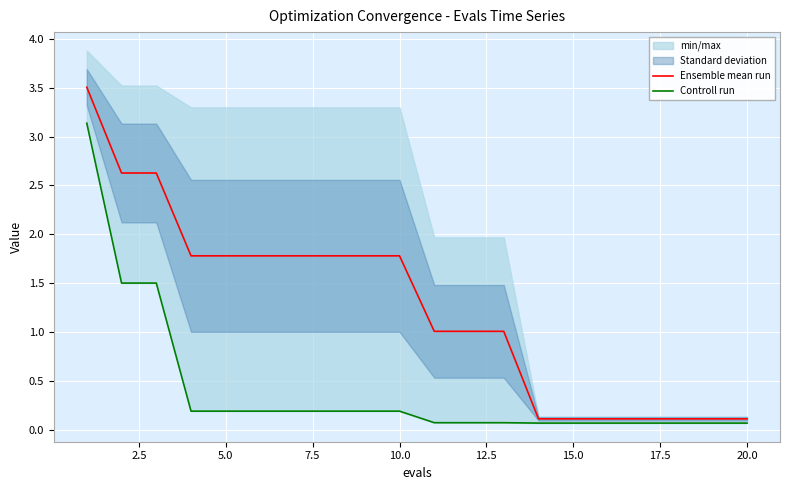

What is the highest value of the Ensemble mean run series?

3.5